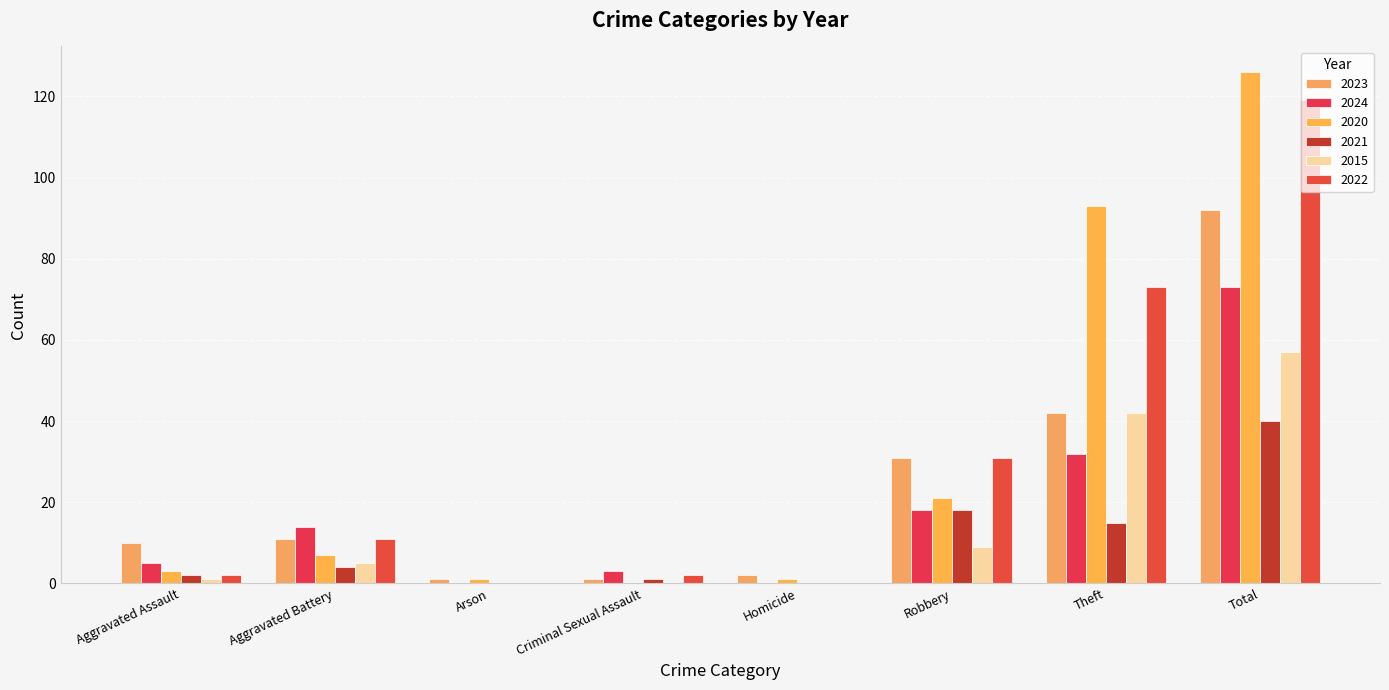

Count the number of categories in the chart.

8